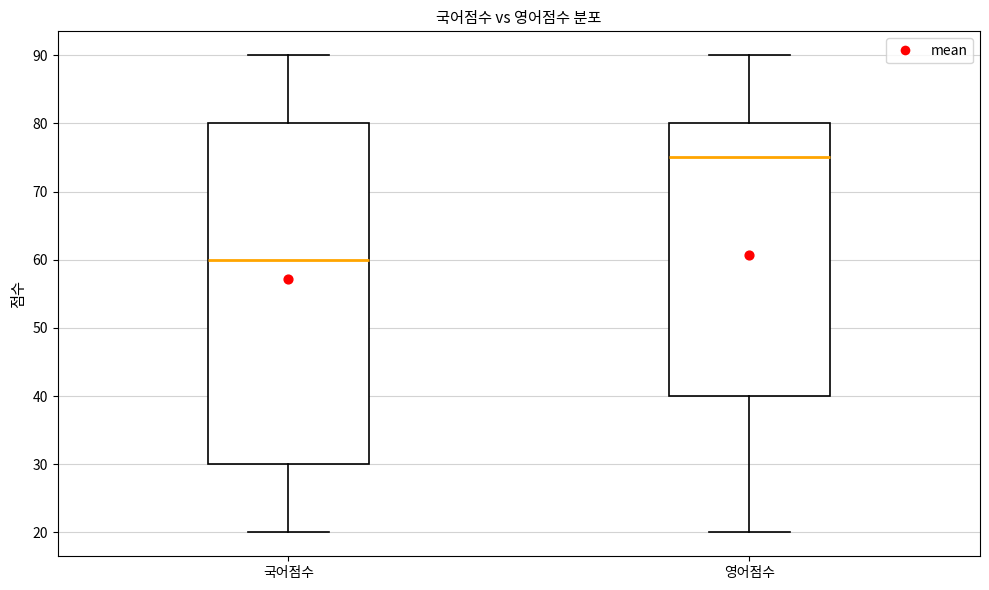

Where does the median line of the box for 국어점수 sit on the y-axis? The values are not printed on the chart, so give them approximately, as read against the axis.

60